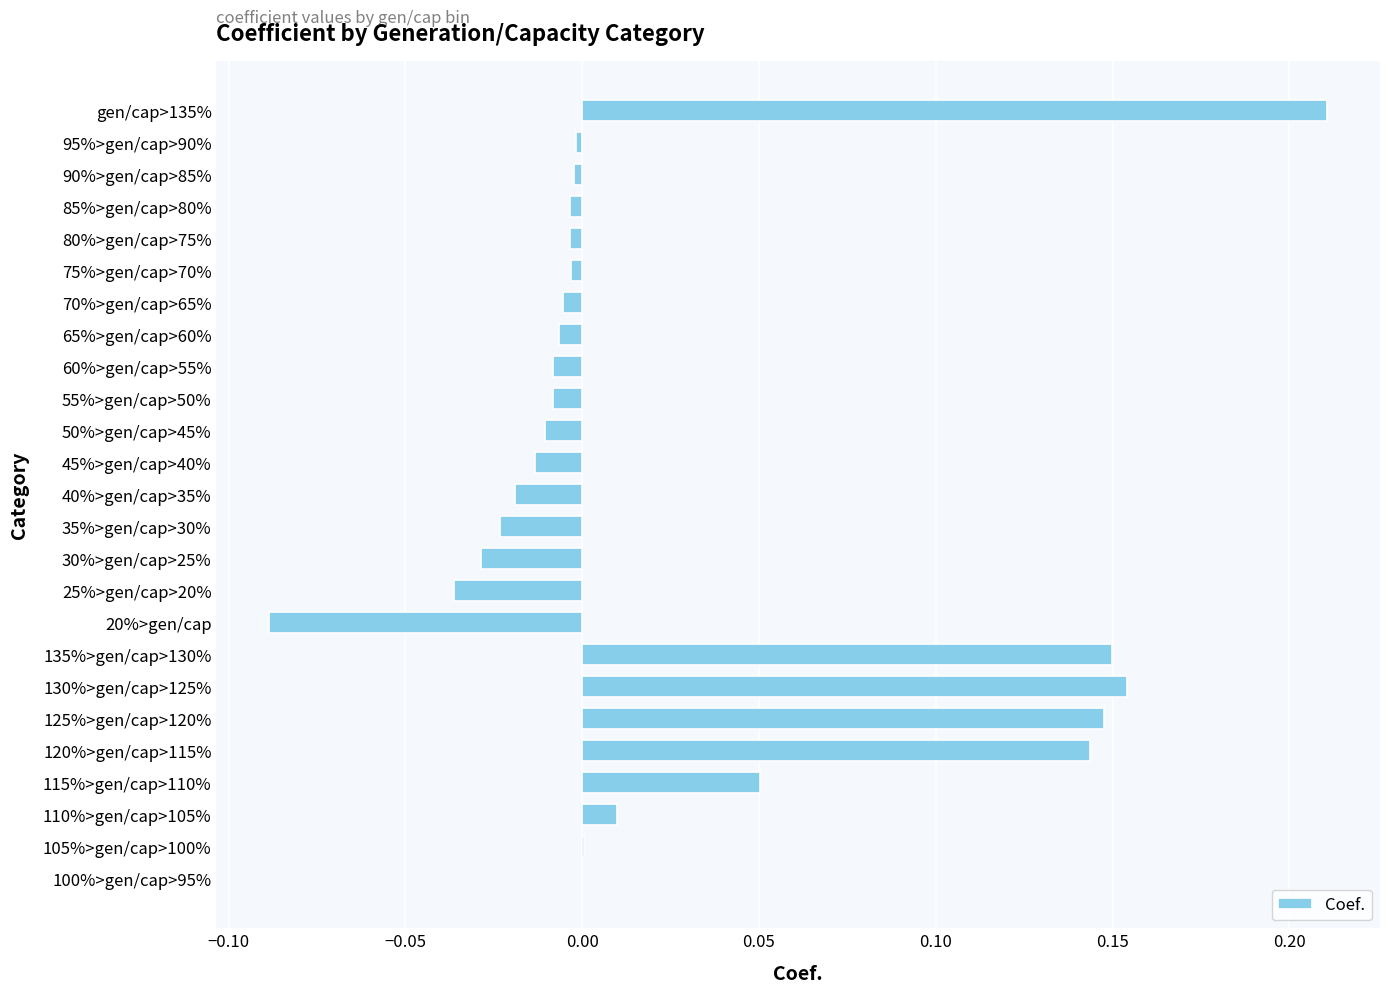

Is it true that the value at 120%>gen/cap>115% is 0.2?

False